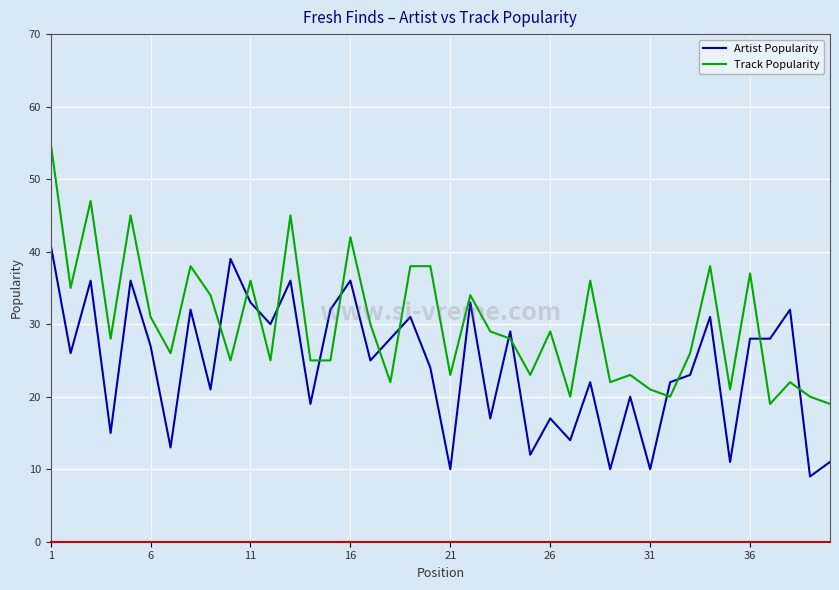

List the series in order of their peak value, lowest first.

Artist Popularity, Track Popularity